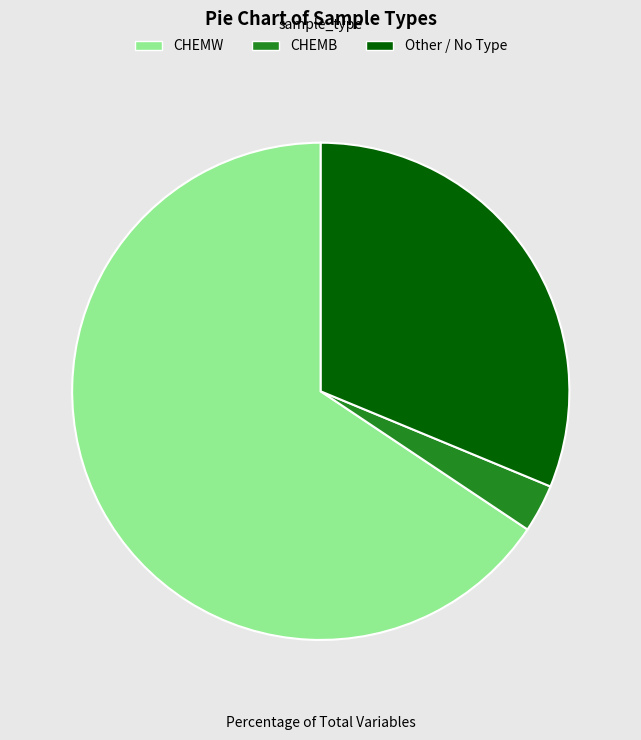

How many slices are in this pie chart?

3